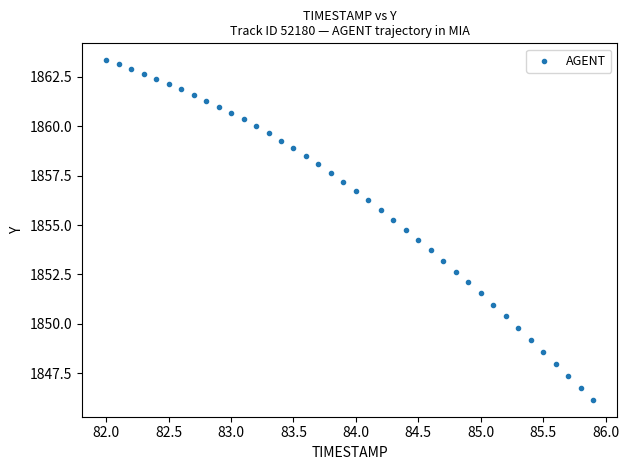

What is the range of Y values (max minus min)?

17.2